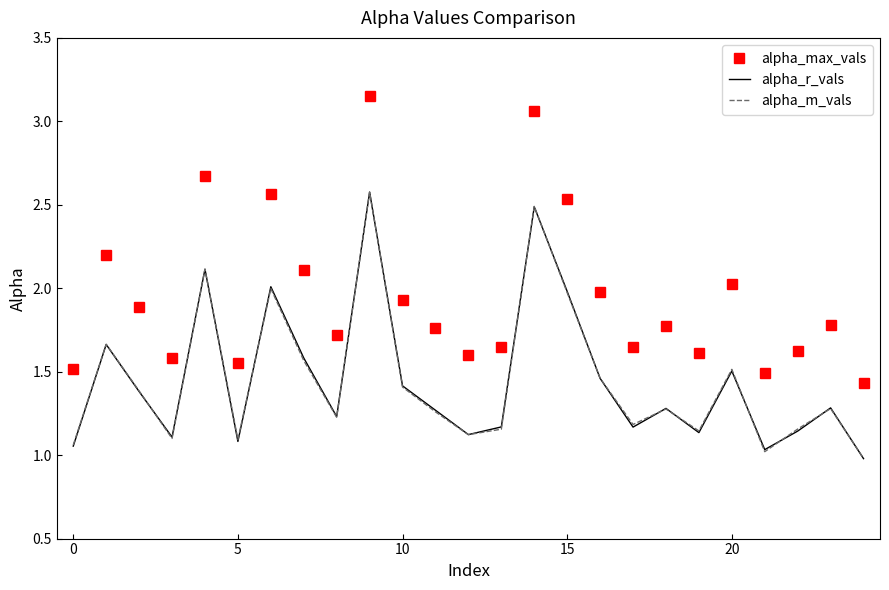

At how many categories does at least one series exceed 1?

25